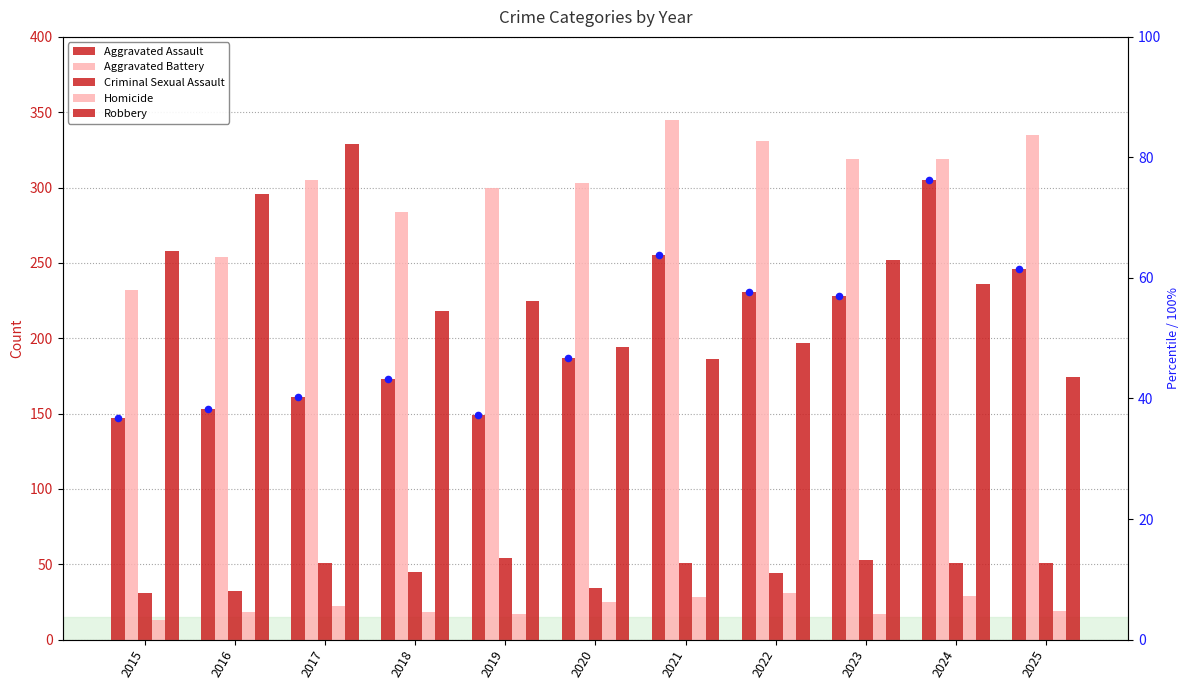

What are all the series names shown in the legend?

Aggravated Assault, Aggravated Battery, Criminal Sexual Assault, Homicide, Robbery